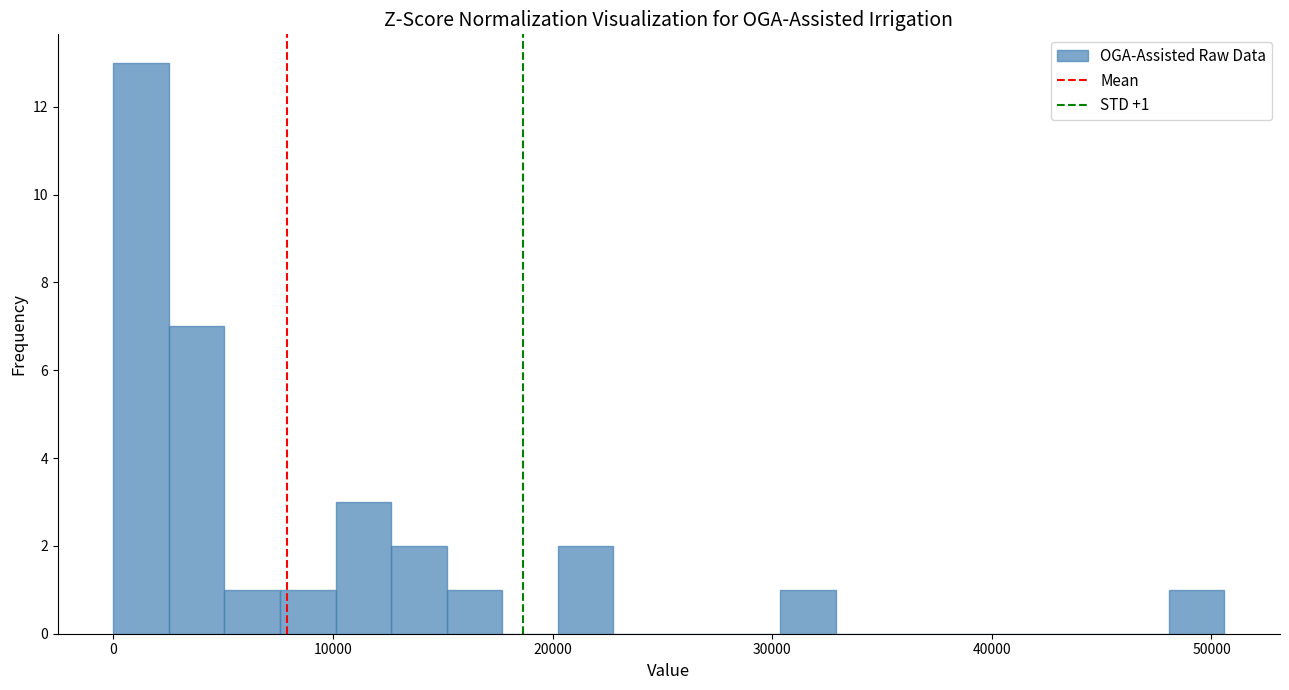

Read against the x-axis, roughly where is the centre of the tallest bar?

1000